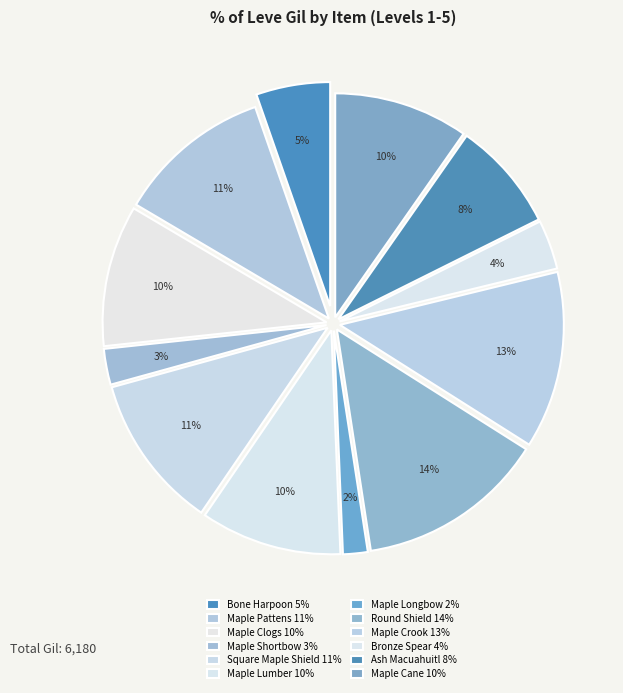

How many slices are in this pie chart?

12